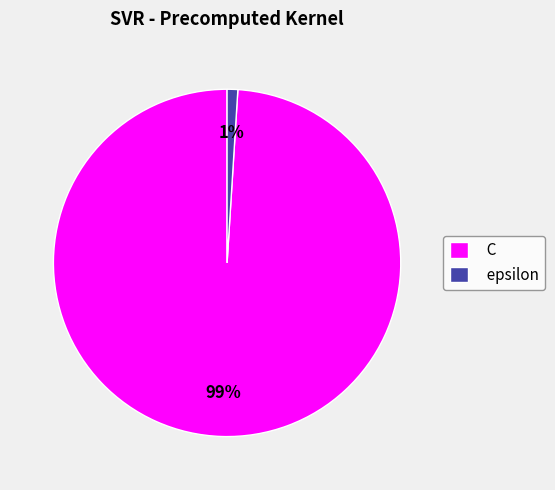

Is it true that C is 87% of the pie?

False